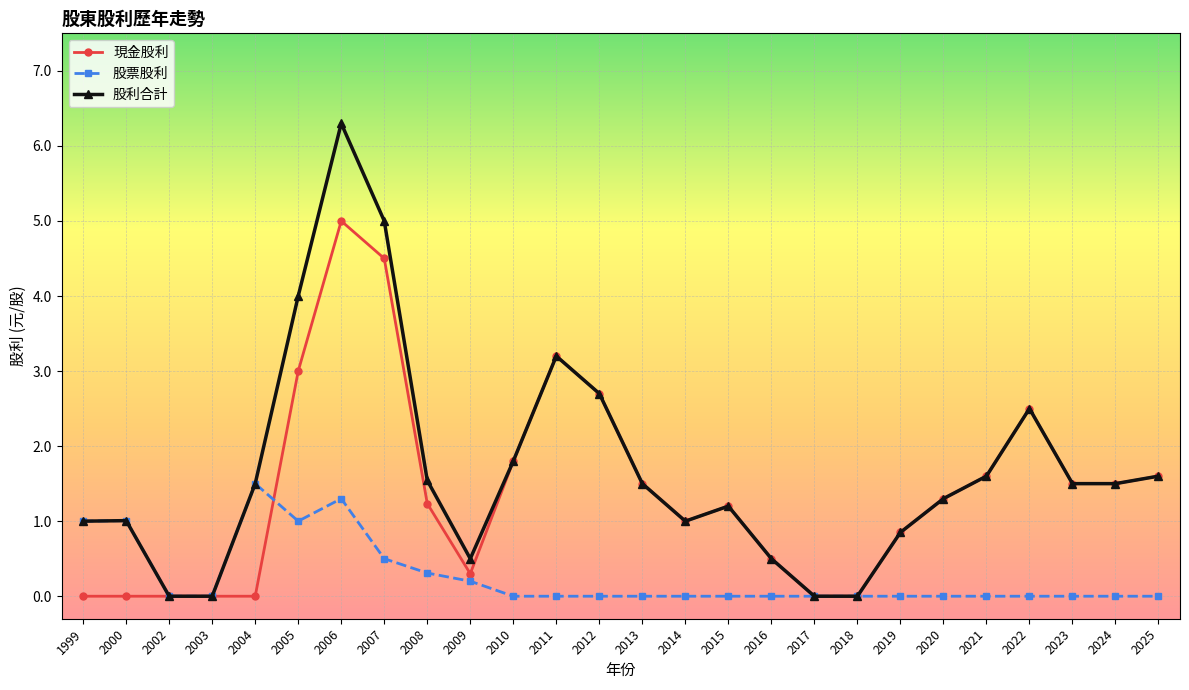

True or false: 股利合計 has more than 0 points higher than both neighbors.

True